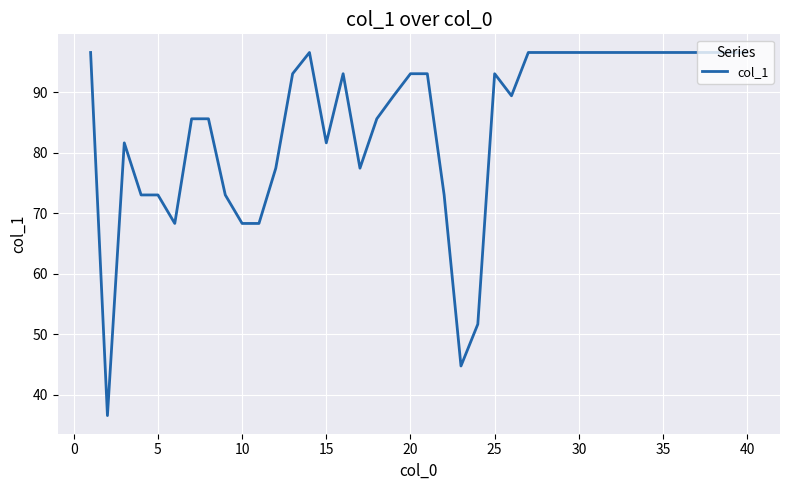

Does the chart display data point markers on the line(s)?

No